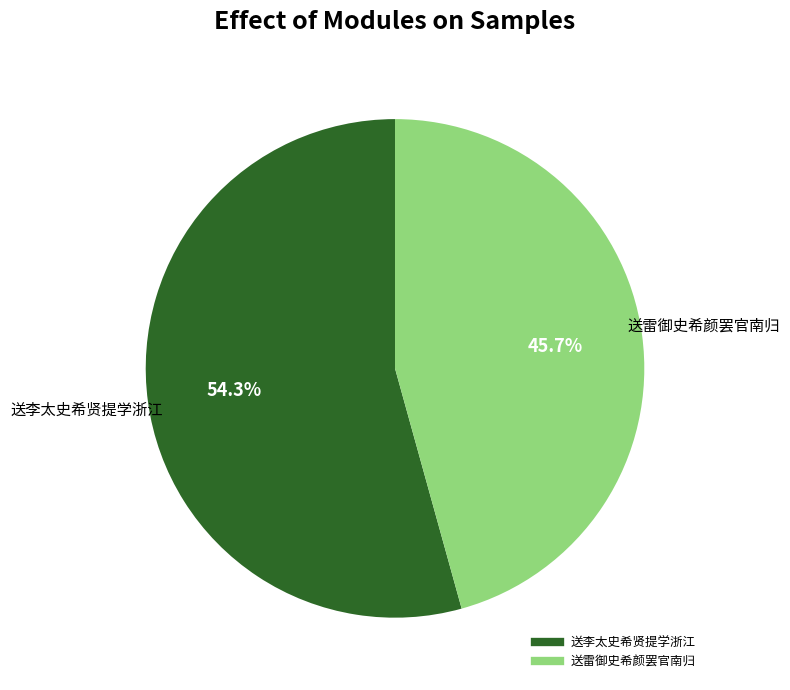

Is there a majority slice in this chart?

Yes